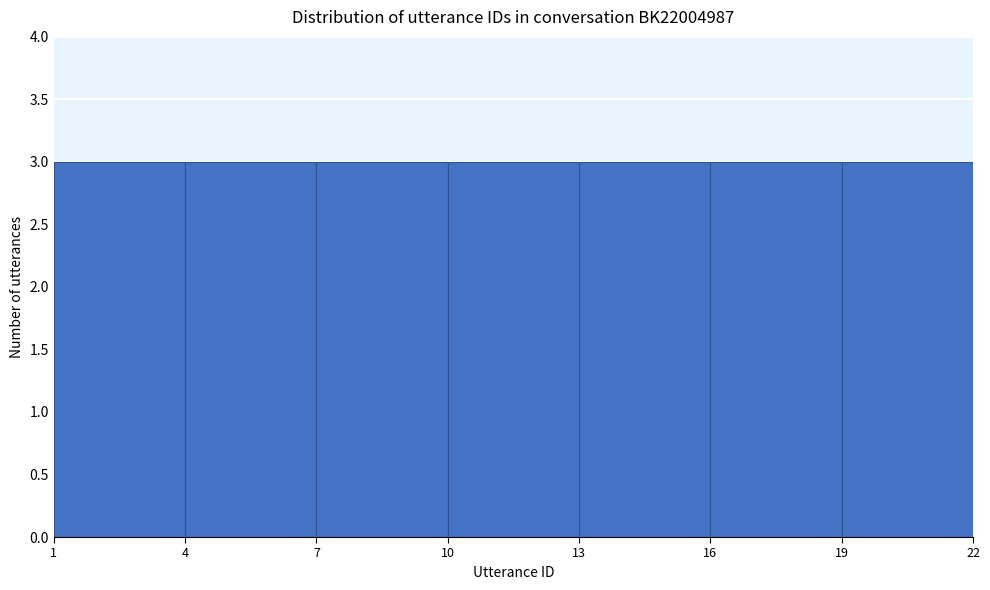

How tall is the bar that spans 19 to 22 on the x-axis? The values are not printed on the chart, so give them approximately, as read against the axis.

3